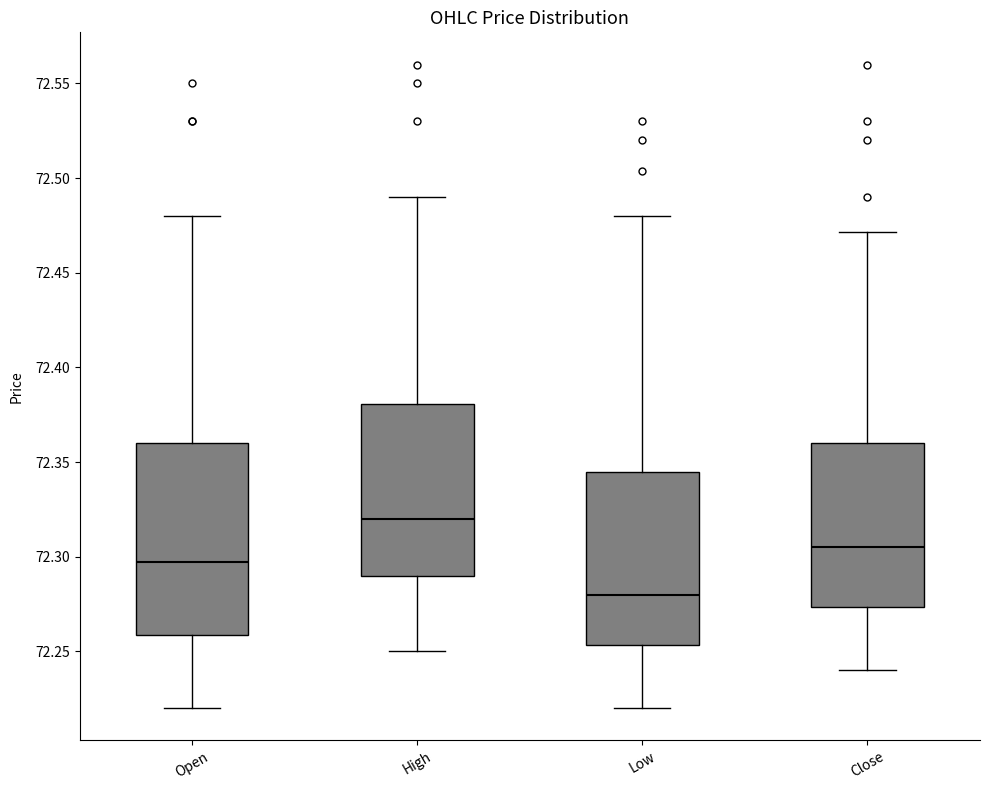

Where does the upper whisker of the box for High end on the y-axis? The values are not printed on the chart, so give them approximately, as read against the axis.

72.490